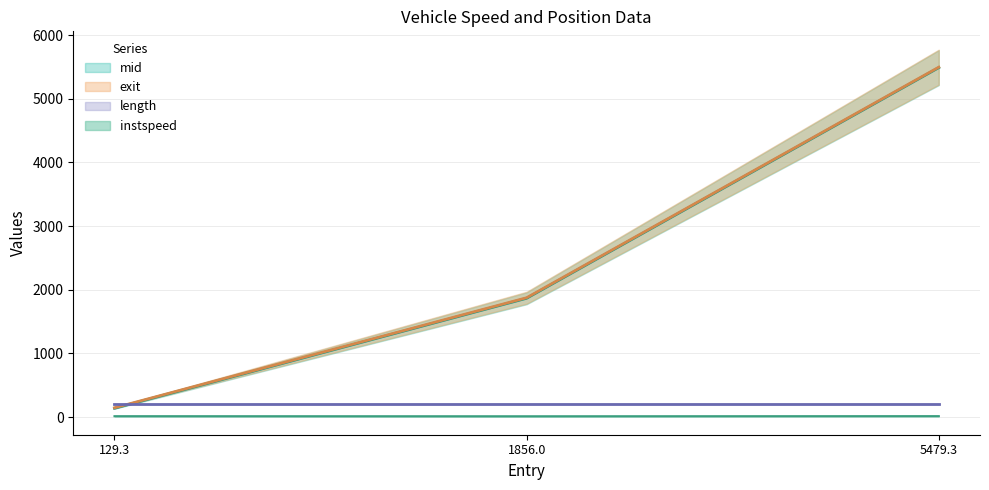

What is the difference between the maximum and minimum values in the instspeed series?

2.0